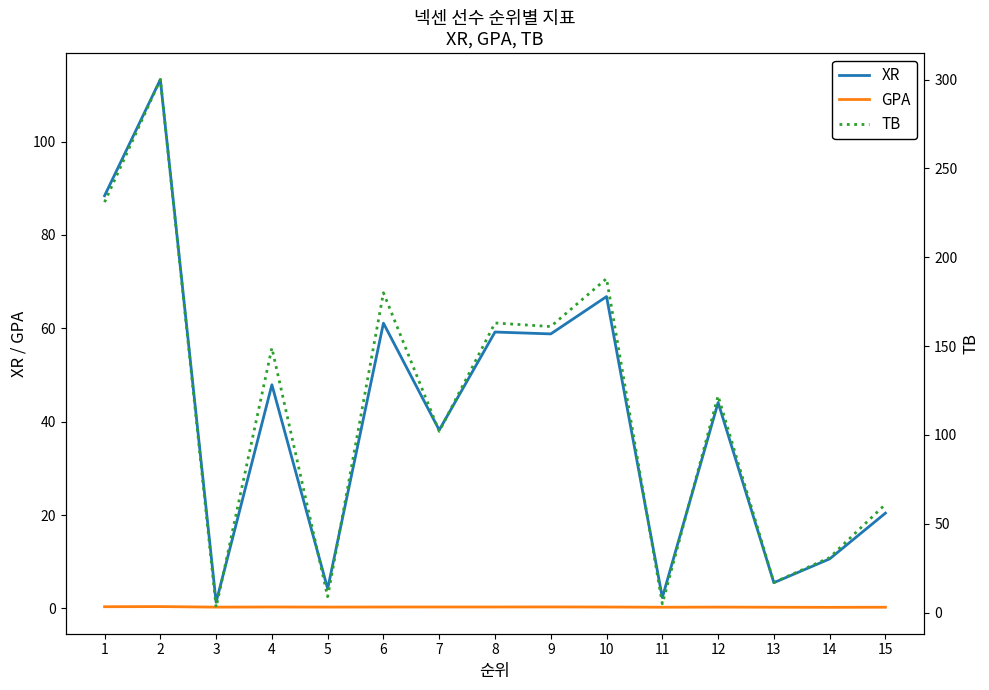

Is the value of XR at 9 greater than the value of TB at 5?

Yes